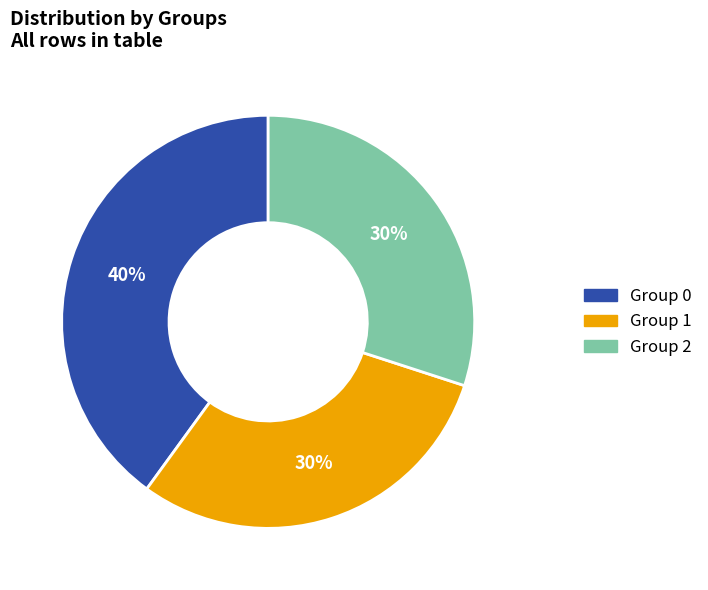

Between Group 0 and Group 2, which is larger?

Group 0